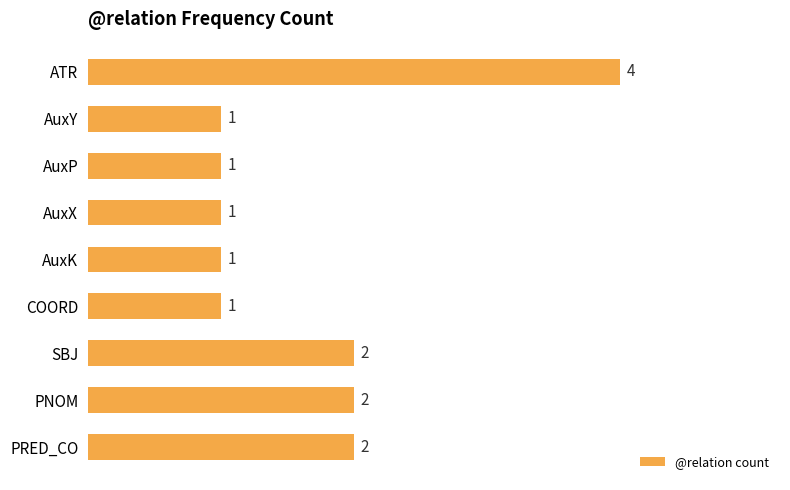

What is the ratio of the value at COORD to the value at AuxY?

1.0